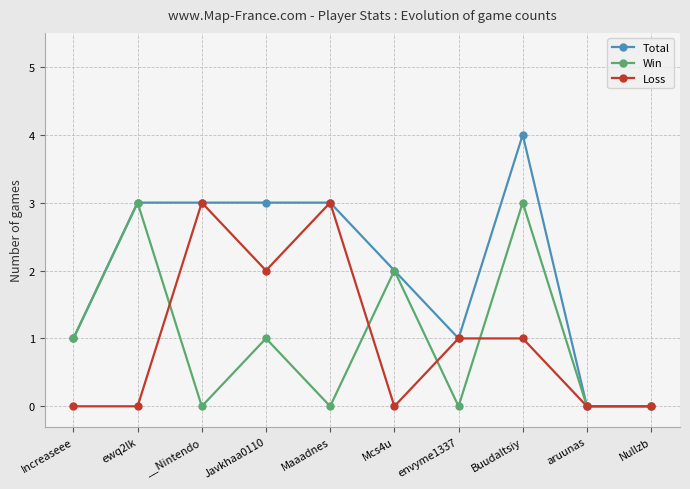

How many values in the Loss series are below 1?

5